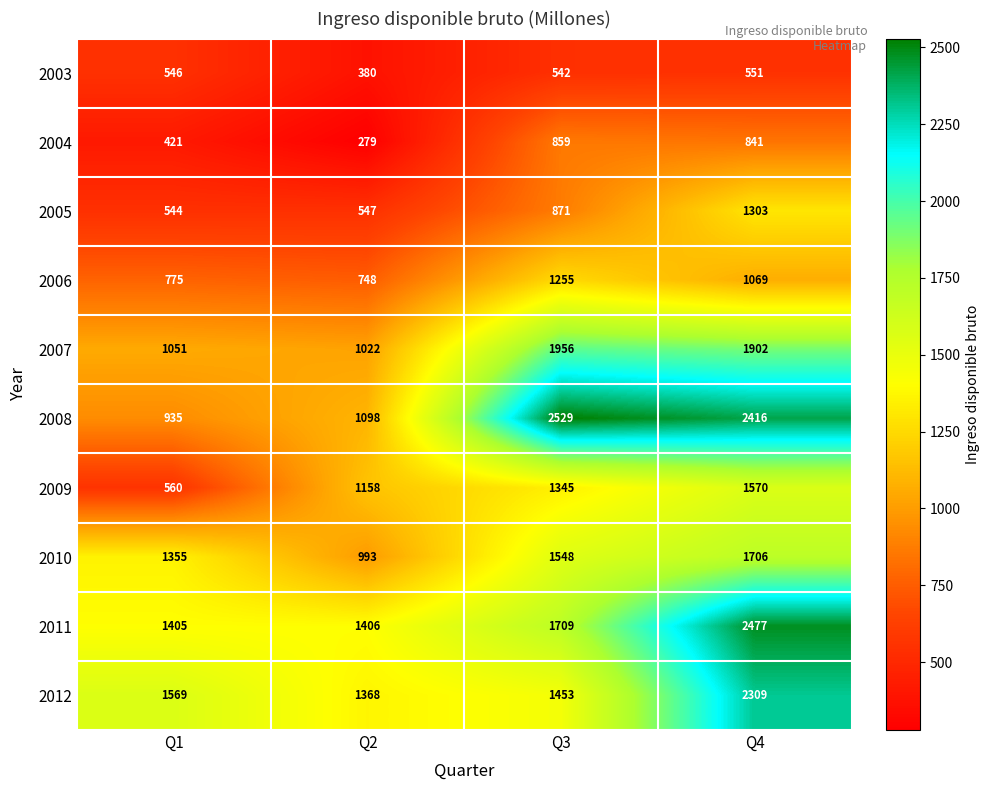

Which label corresponds to the largest value in the chart?

Q3